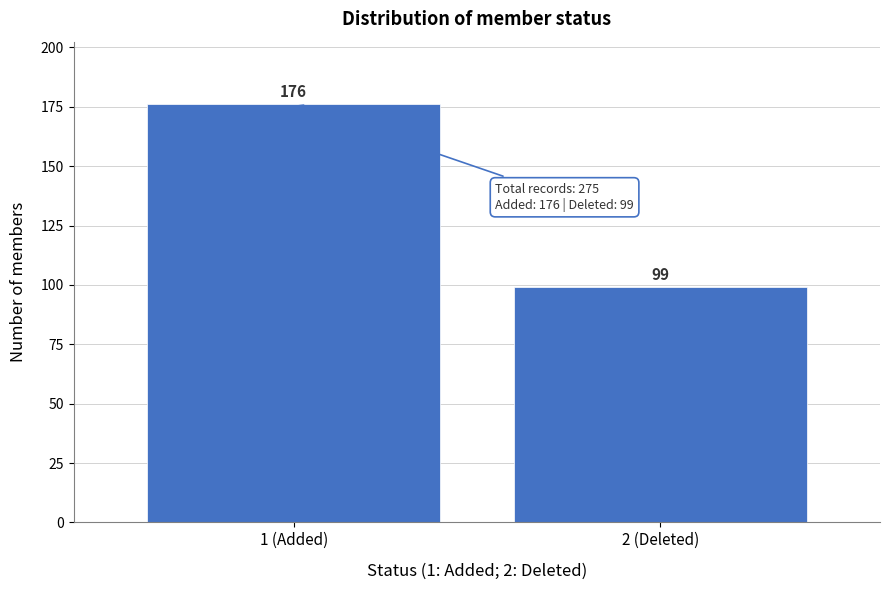

Reading left to right, list all the values displayed in this chart.

1 (Added)=176	2 (Deleted)=99